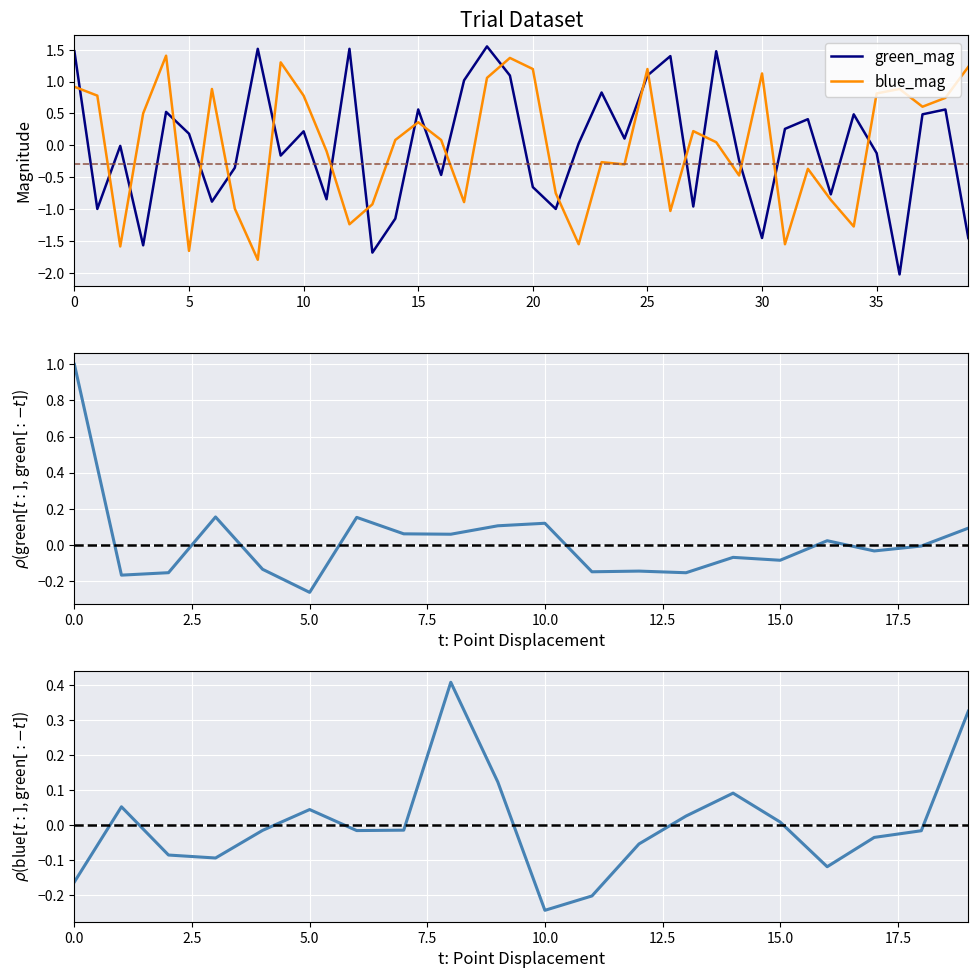

How many lines are shown in the chart?

2